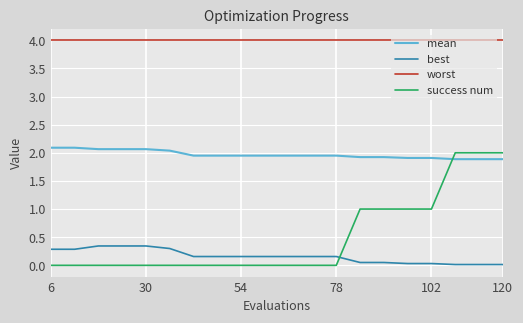

What is the highest value of the success num series?

2.0